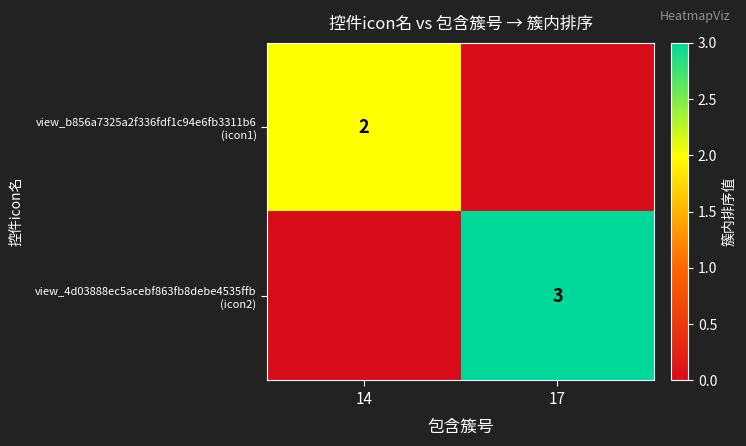

What is the difference between the view_4d03888ec5acebf863fb8debe4535ffb (icon2) values at 14 and 17?

3